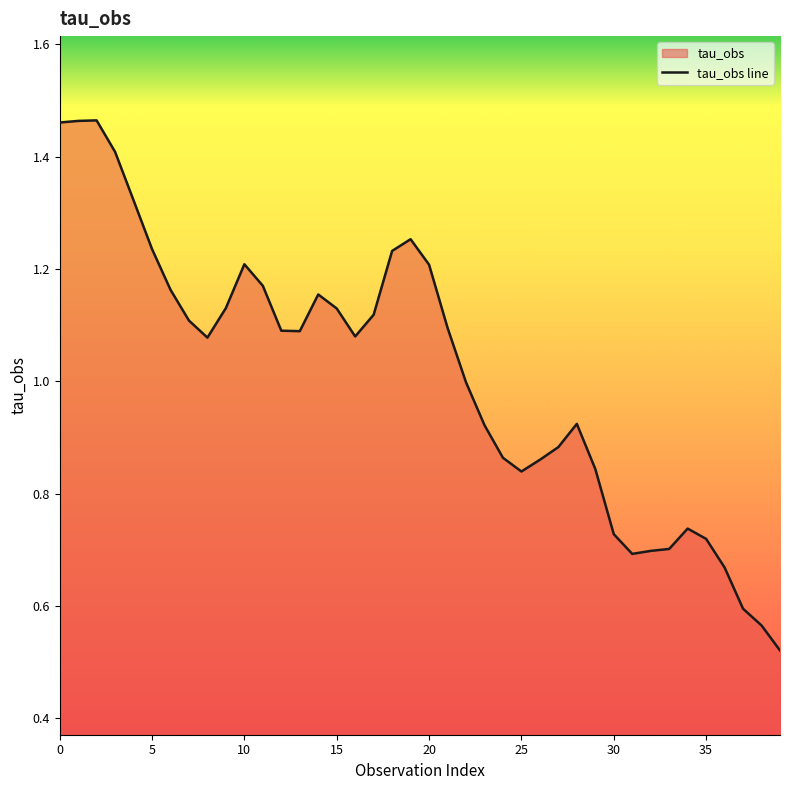

The chart shows a value of 1.9 at 5. True or false?

False